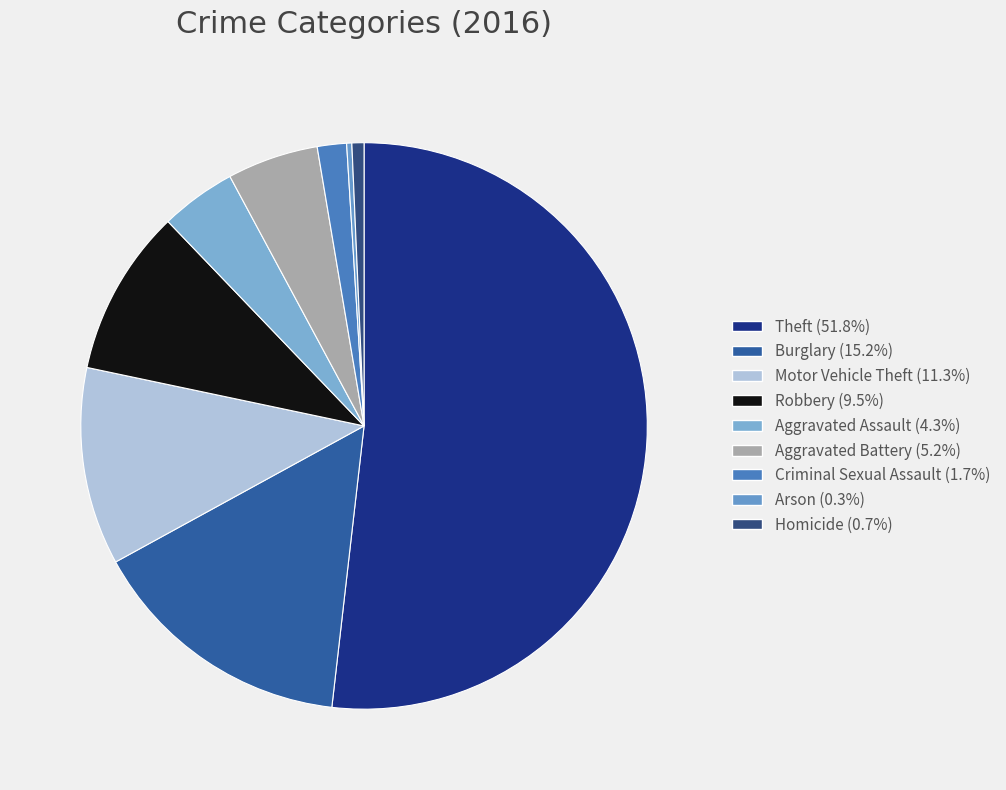

The Robbery slice represents 17% of the pie. True or false?

False